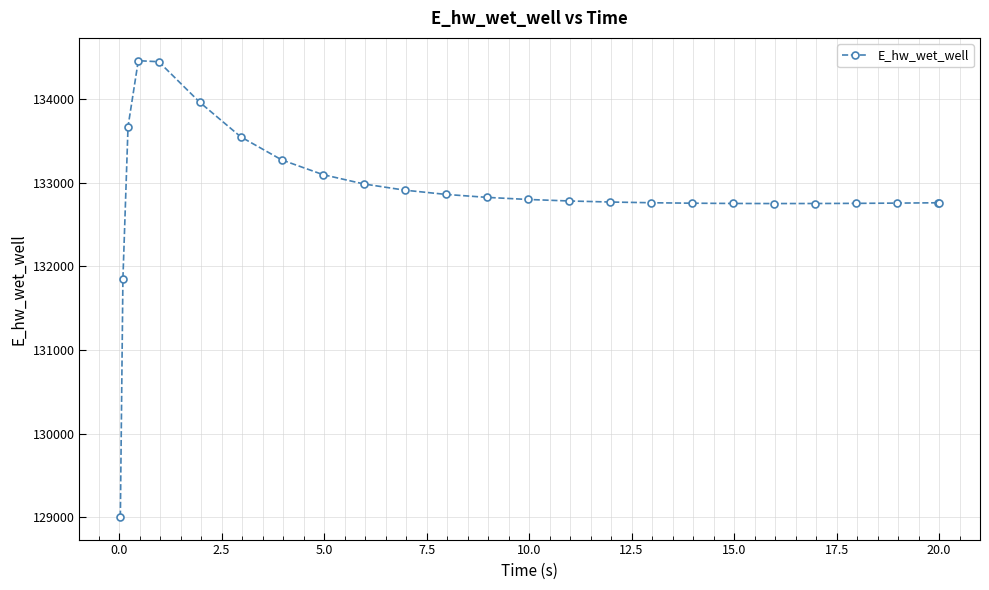

Count the number of values greater than 132782.

13